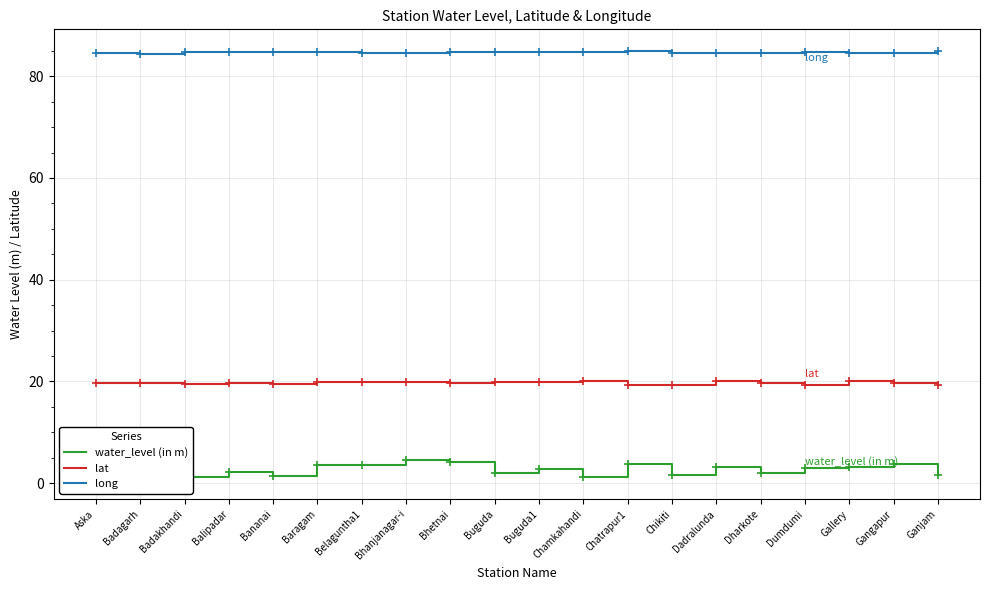

What is the difference between the water_level (in m) values at Ganjam and Balipadar?

0.7